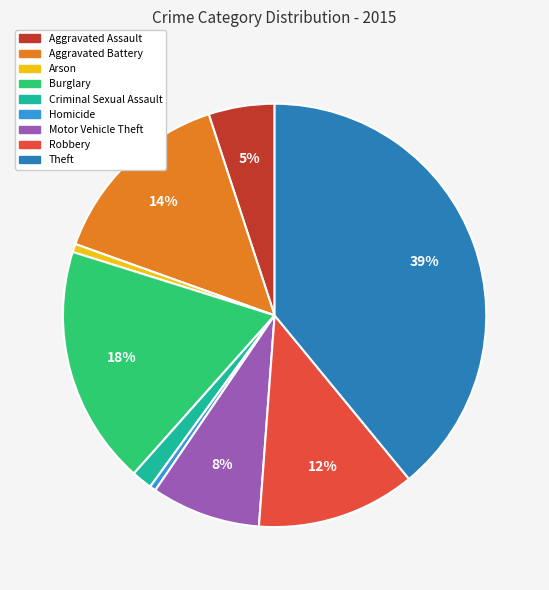

Do Criminal Sexual Assault and Theft together represent more than half of the pie?

No